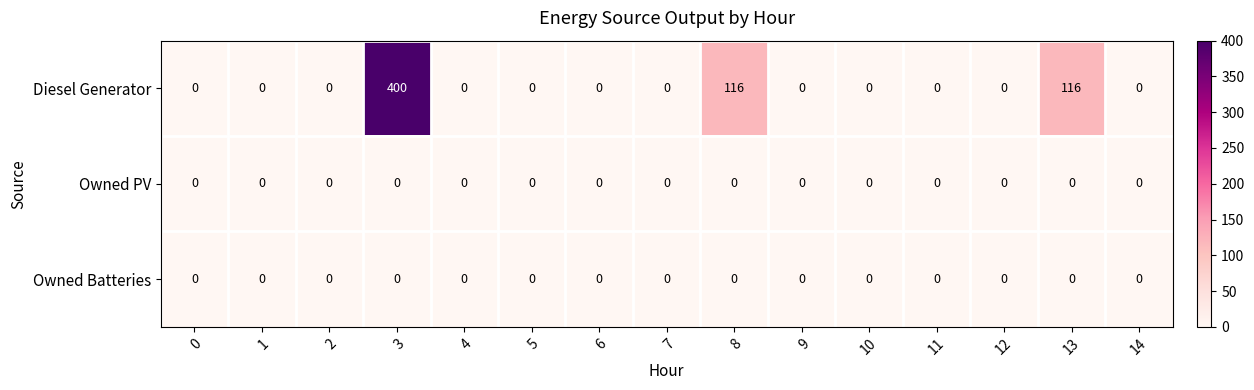

What is the total value across all series at 8?

116